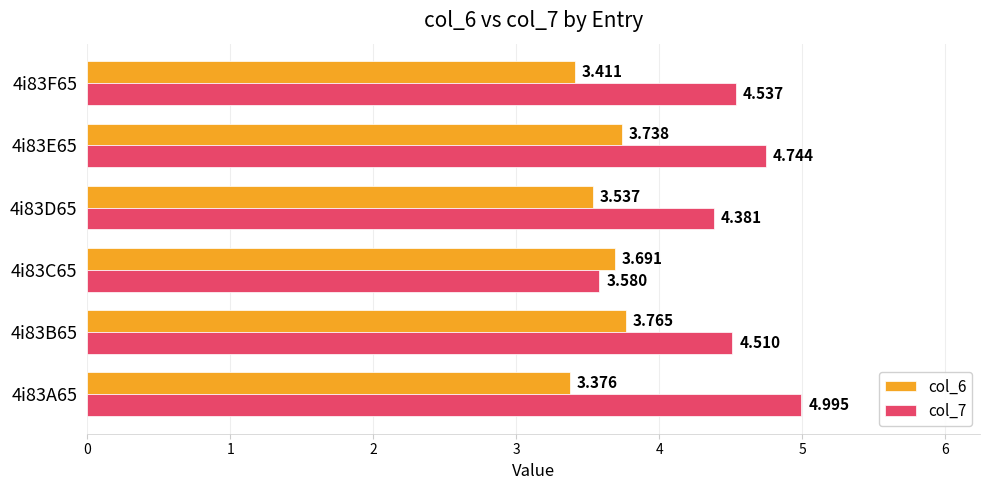

Which series has the widest spread of values?

col_7